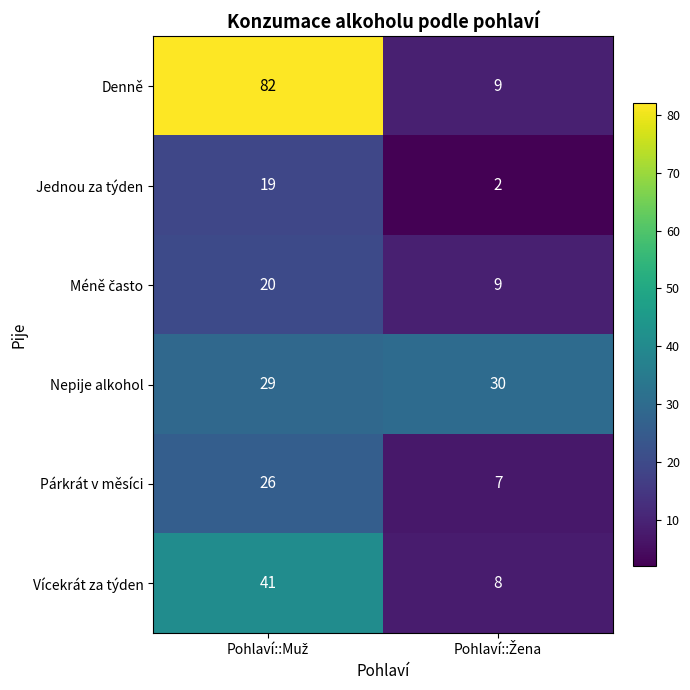

What is the maximum value shown in the chart?

82